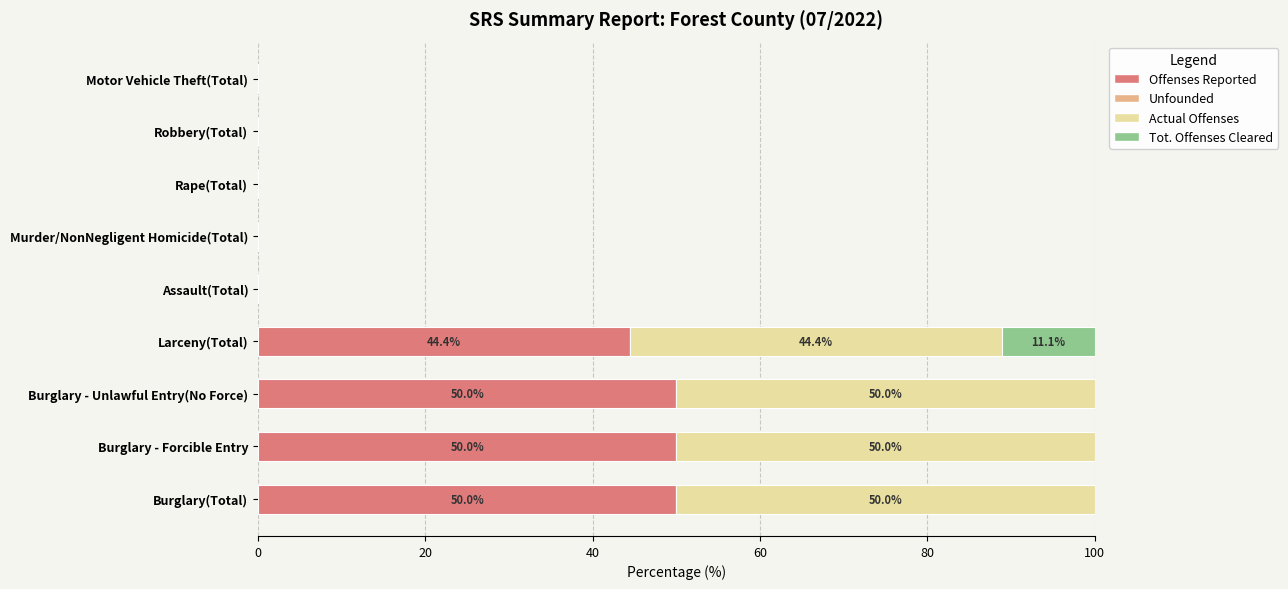

What is the sum of the Offenses Reported values at Rape(Total) and Burglary - Forcible Entry?

50.0